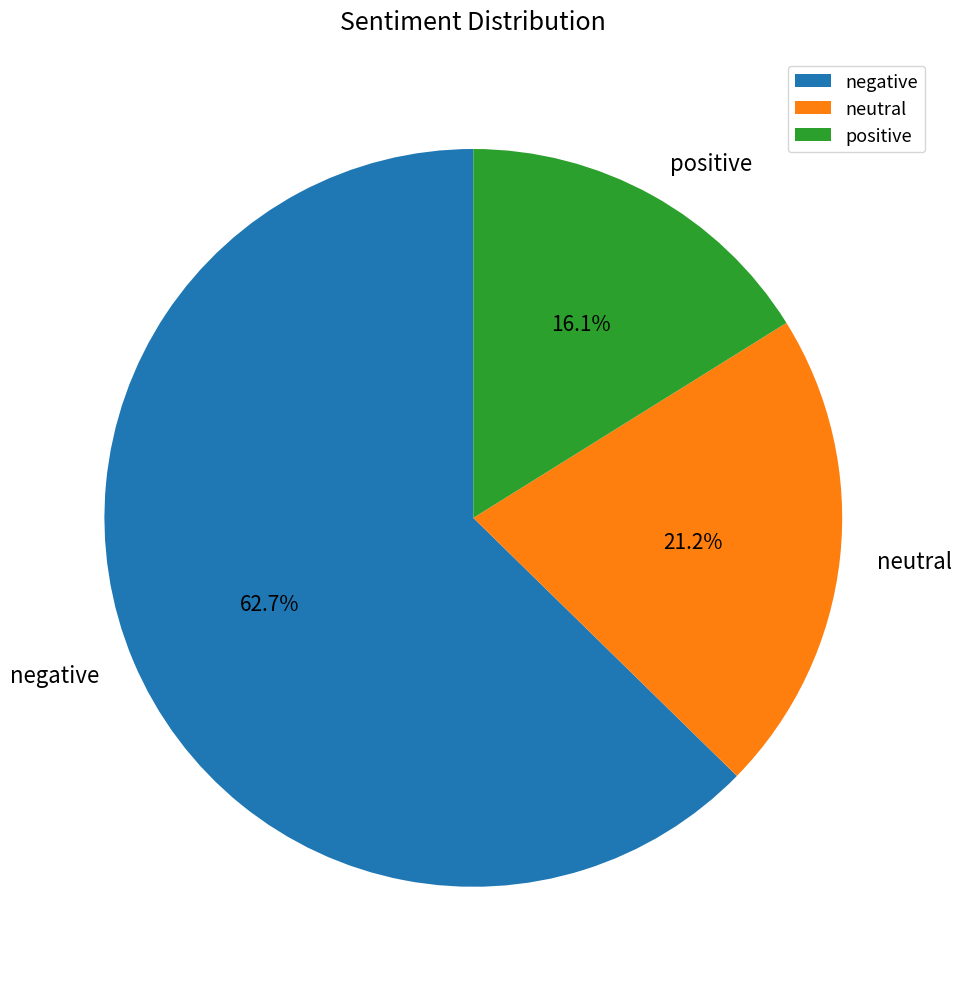

To the nearest percent, what is the difference between the positive and neutral slice percentages?

5%